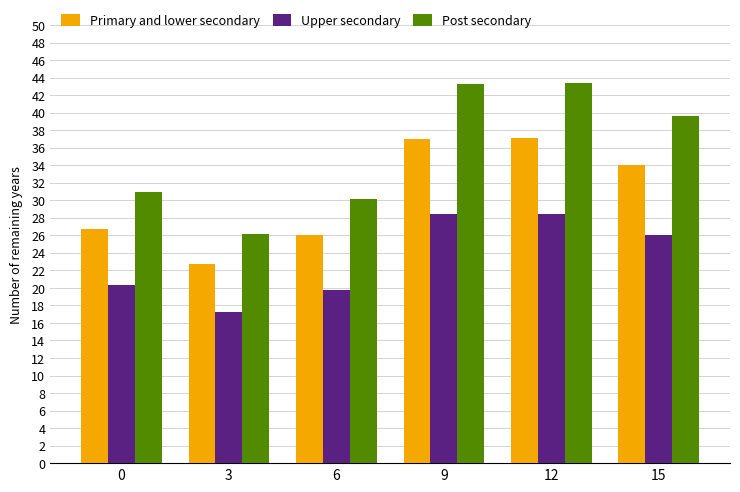

Which series has the widest spread of values?

Post secondary